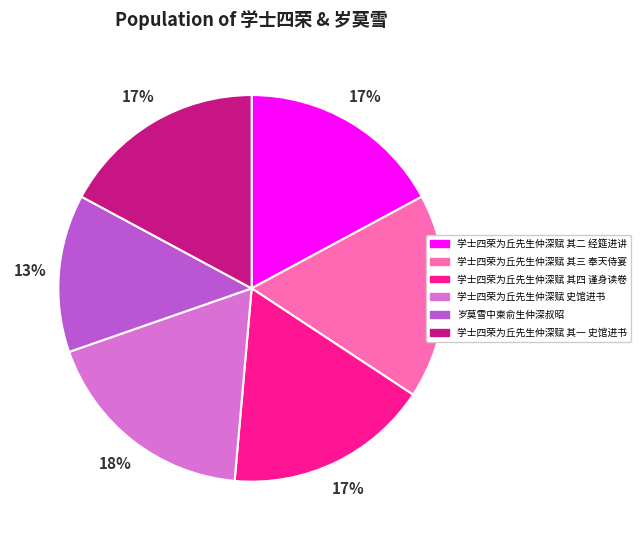

Does 岁莫雪中柬俞生仲深叔昭 account for over 50% of the chart?

No